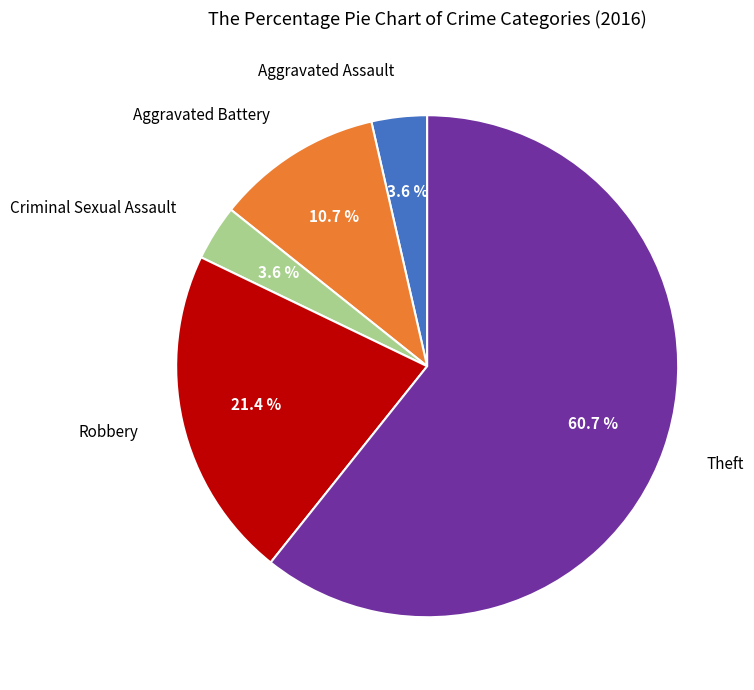

How many segments does this pie chart have?

5